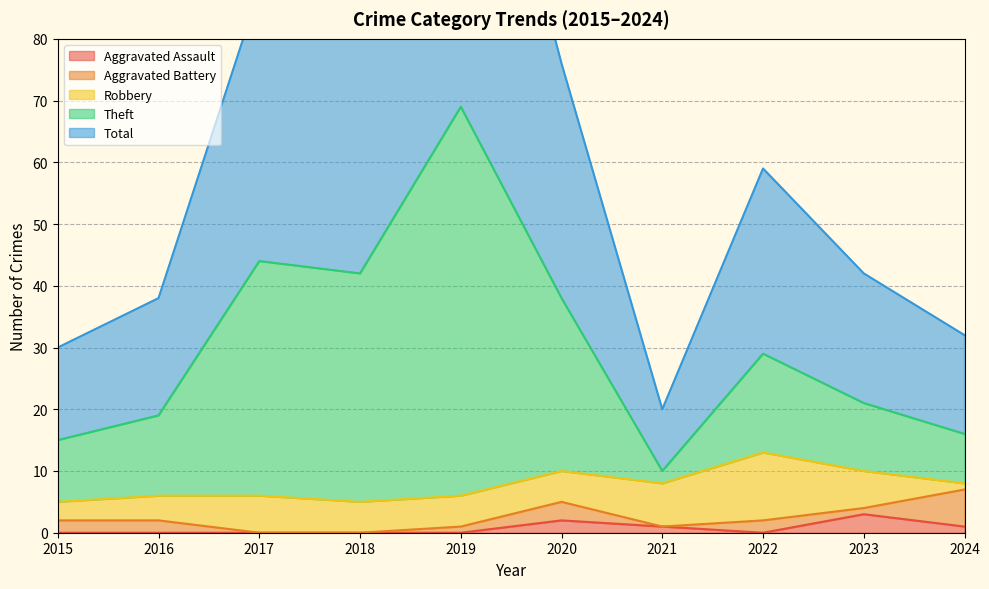

What is the highest value of the Aggravated Assault series?

3